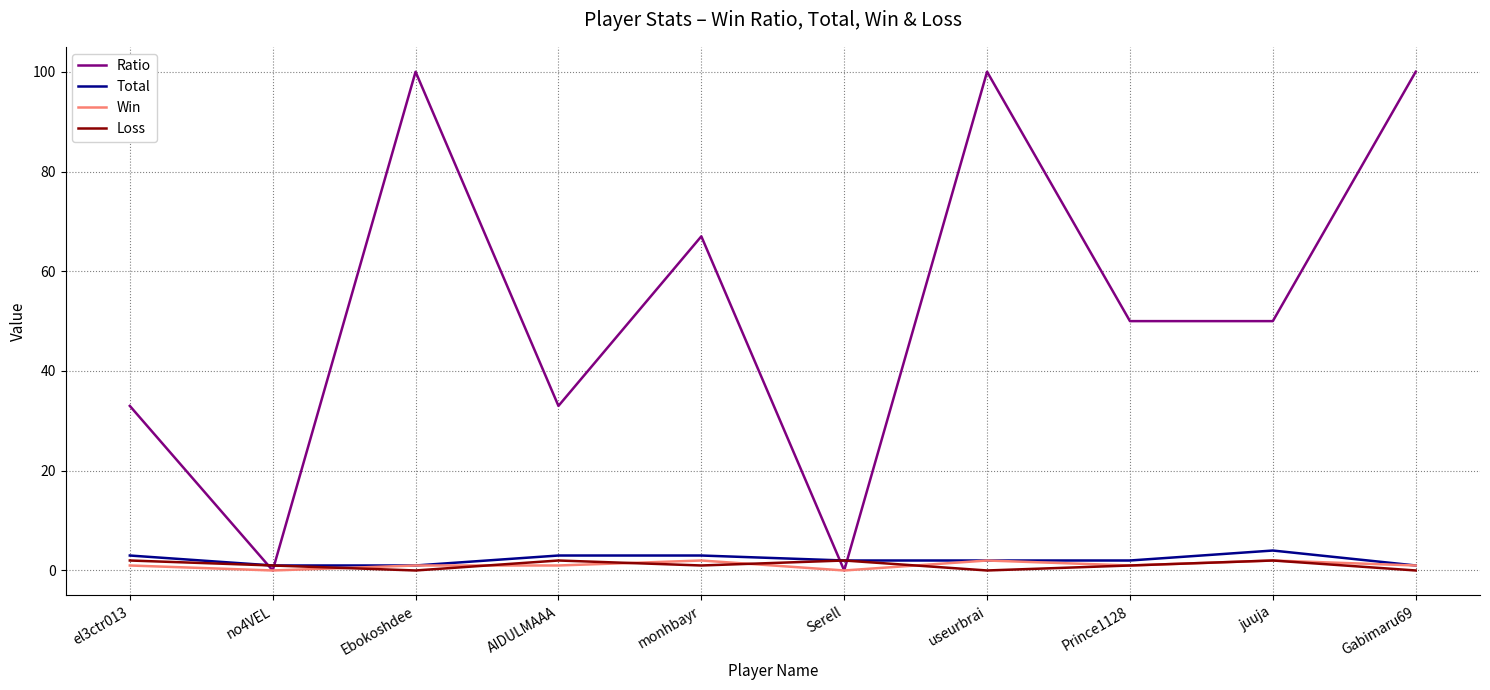

The Loss series shows 0 at useurbrai. True or false?

True